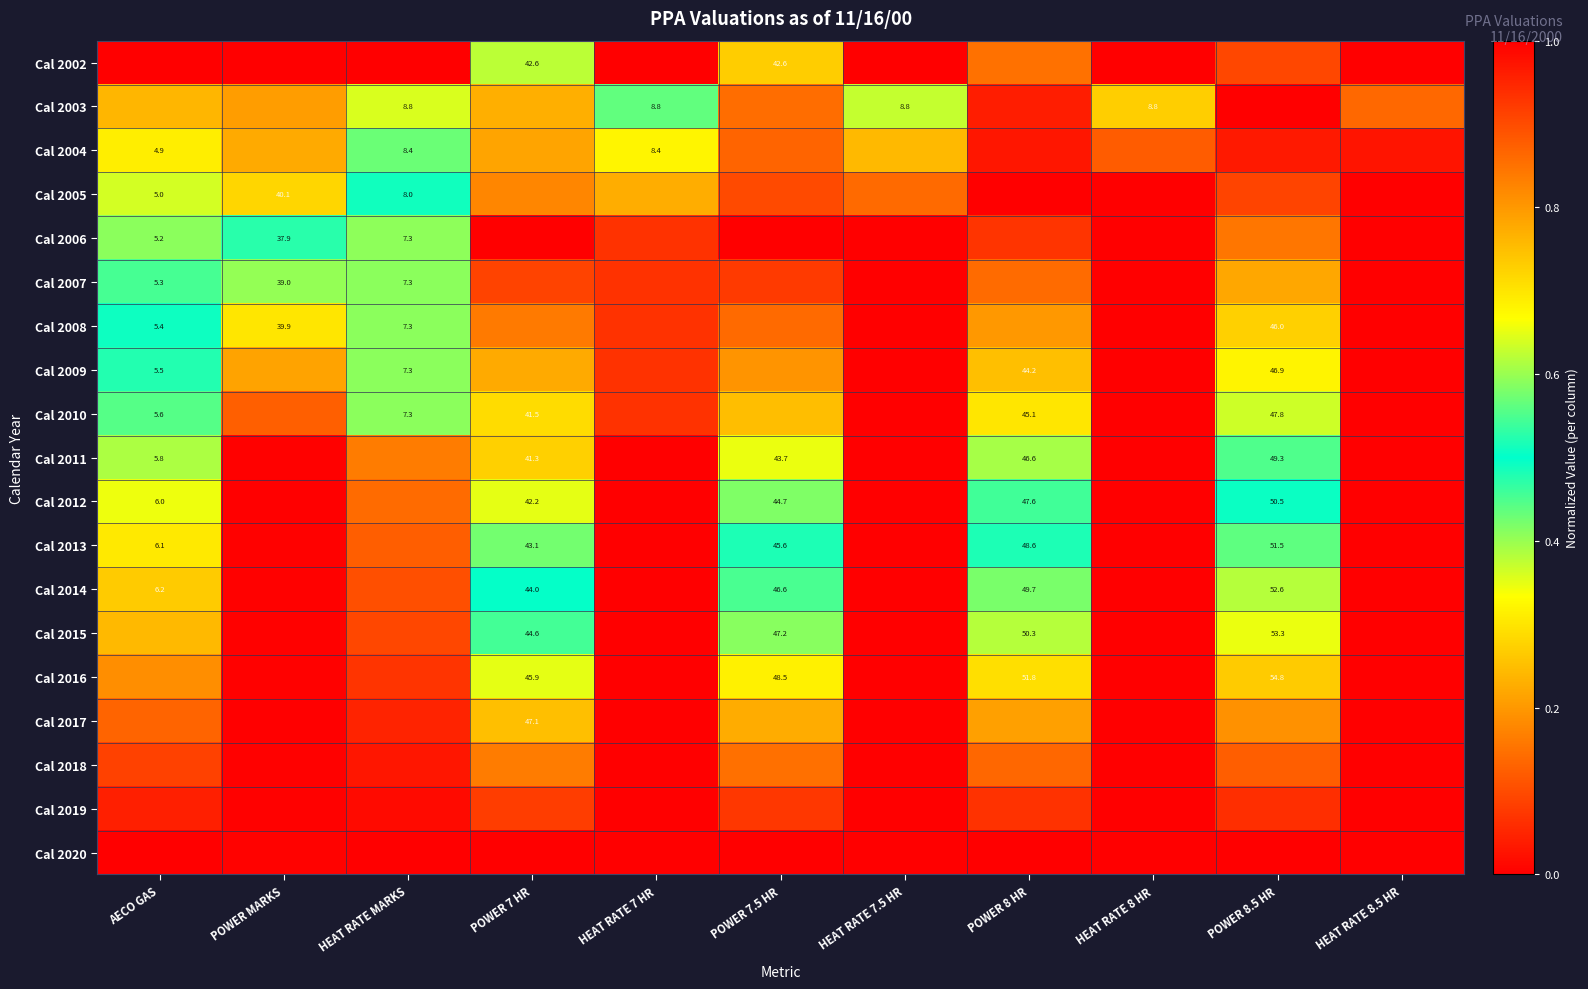

How many series are shown in this chart?

19